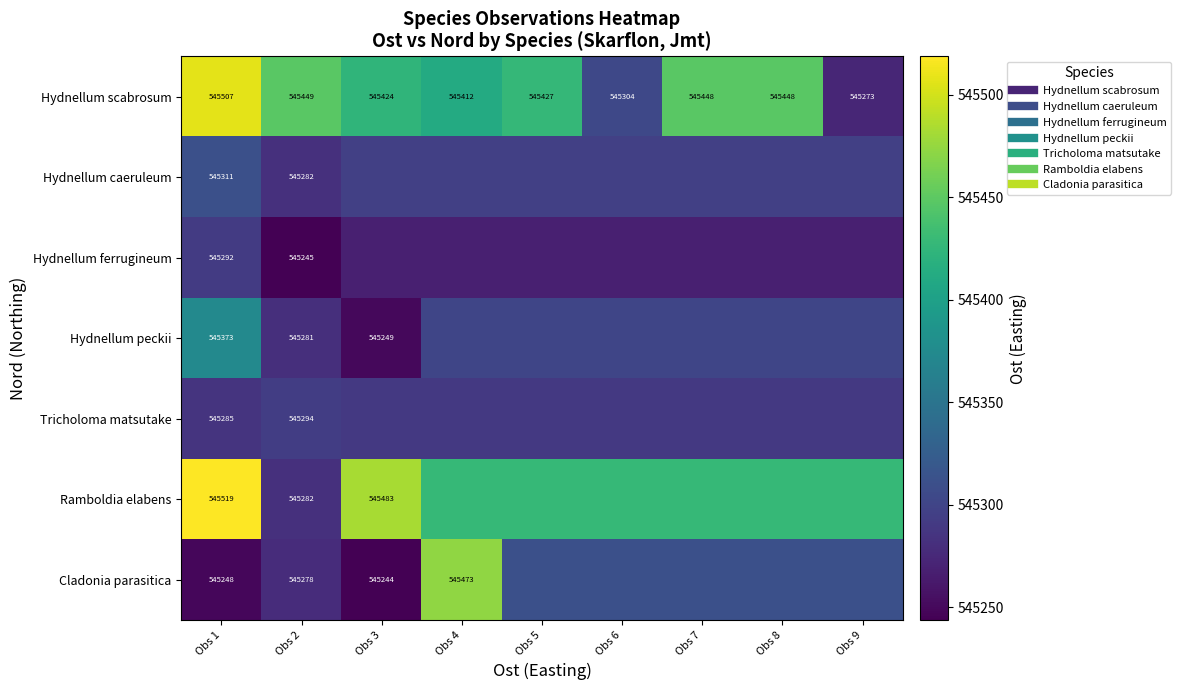

How many distinct data groups are displayed?

7